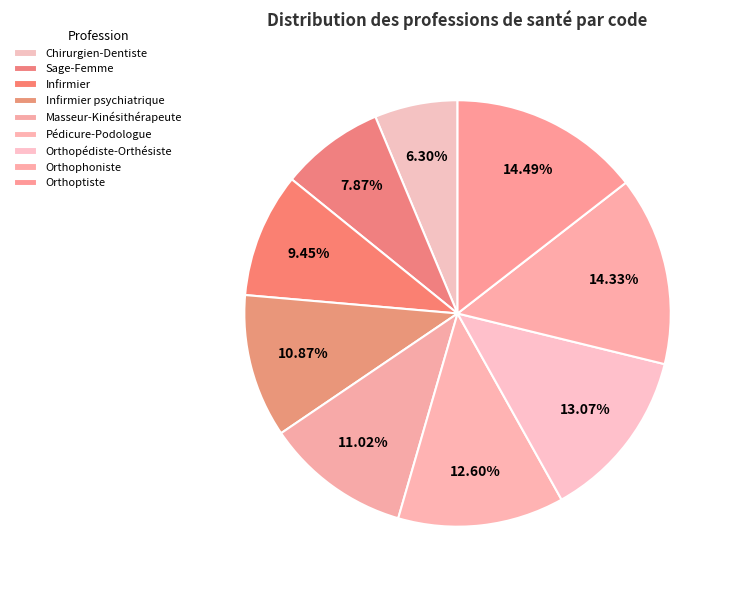

The Orthoptiste slice represents 5% of the pie. True or false?

False